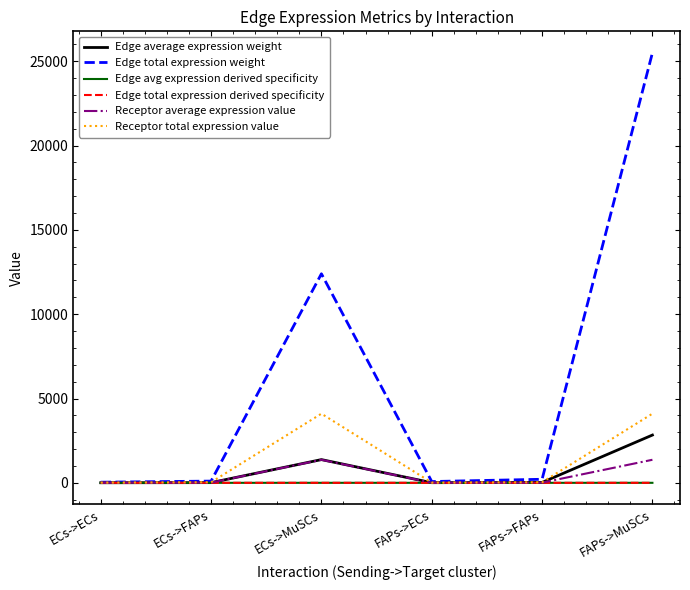

Reading right to left, list all the values displayed in this chart.

Edge average expression weight: 2833.7	23.4	8.5	1377.7	11.4	4.1
Edge total expression weight: 25502.9	210.7	76.1	12398.9	102.4	37.0
Edge avg expression derived specificity: 0.7	0.0	0.0	0.3	0.0	0.0
Edge total expression derived specificity: 0.7	0.0	0.0	0.3	0.0	0.0
Receptor average expression value: 1367.2	11.3	4.1	1367.2	11.3	4.1
Receptor total expression value: 4101.5	33.9	12.2	4101.5	33.9	12.2